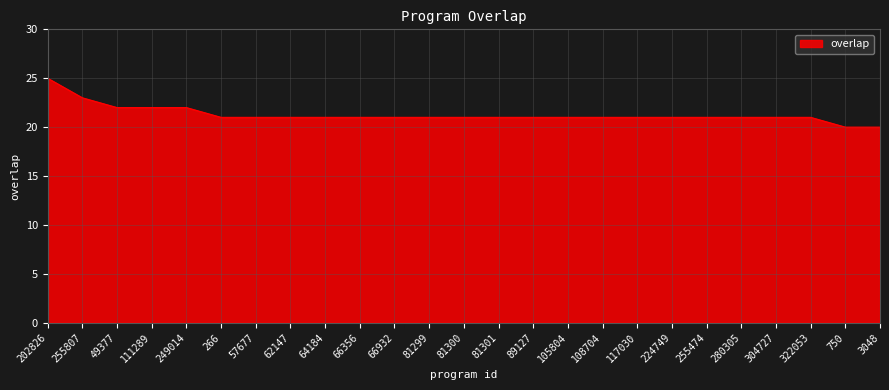

What is the average value?

21